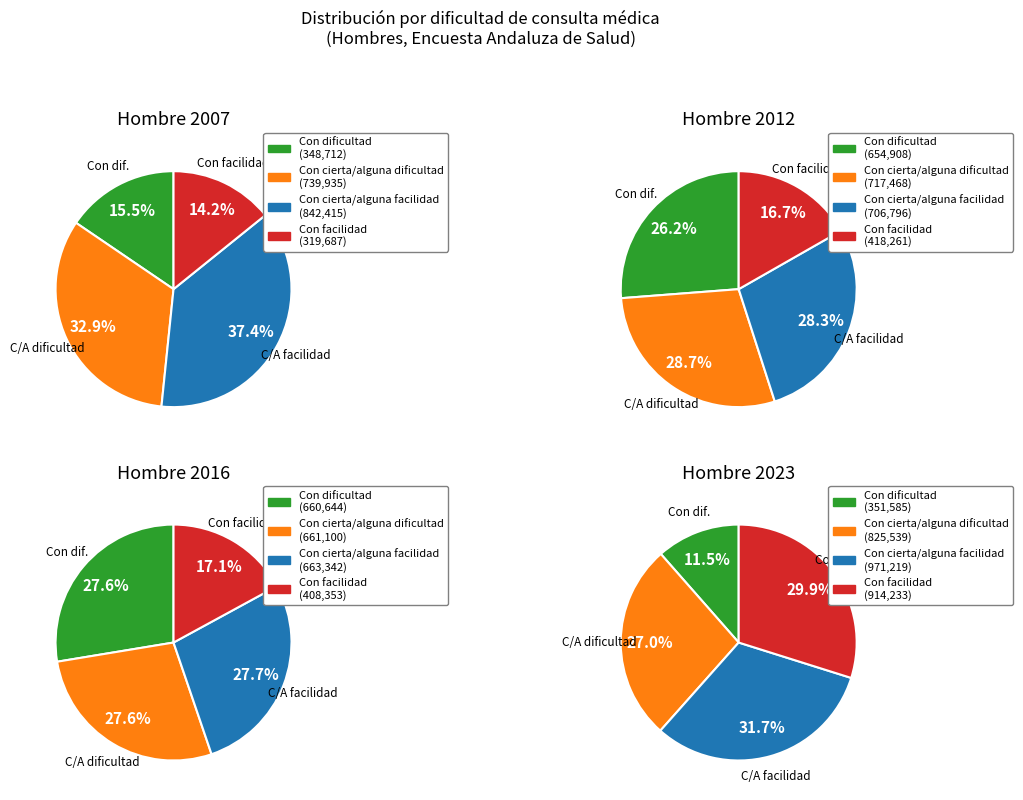

Which series changed the most between Con cierta/alguna dificultad and Con cierta/alguna facilidad?

2023